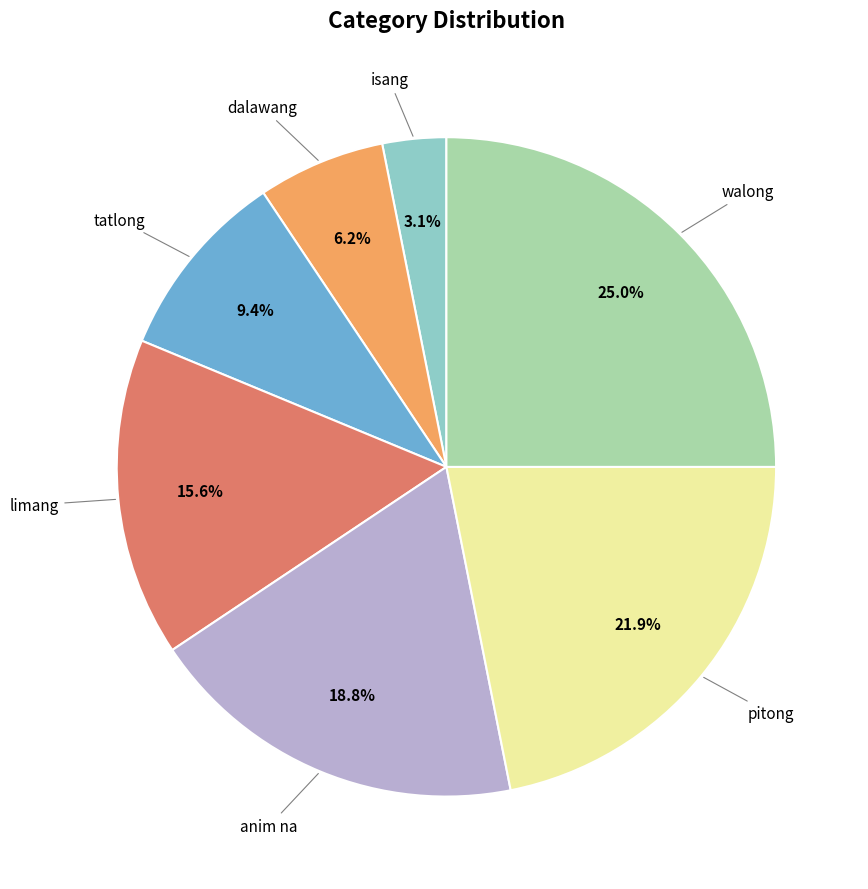

How many segments does this pie chart have?

7